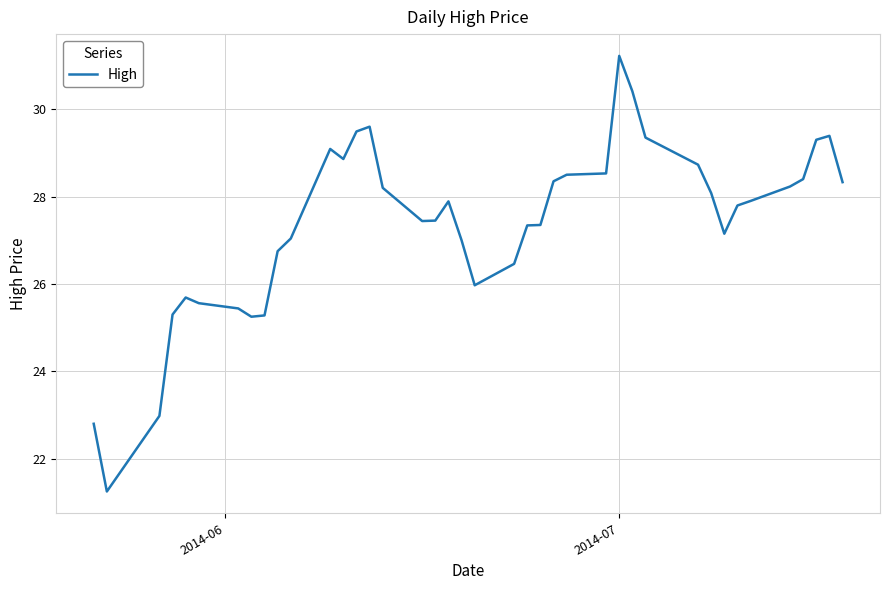

What is the maximum value shown in the chart?

31.2